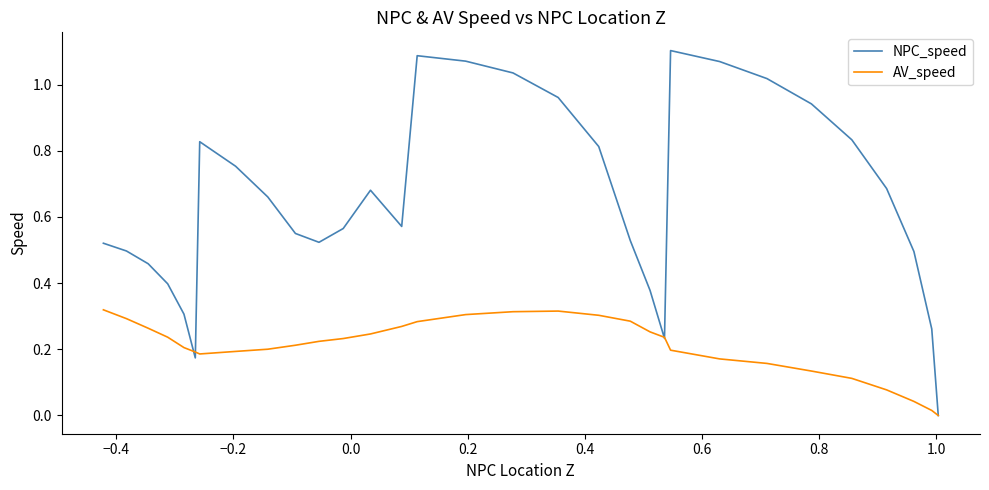

In AV_speed, how many points are lower than both neighbors (excluding endpoints)?

1